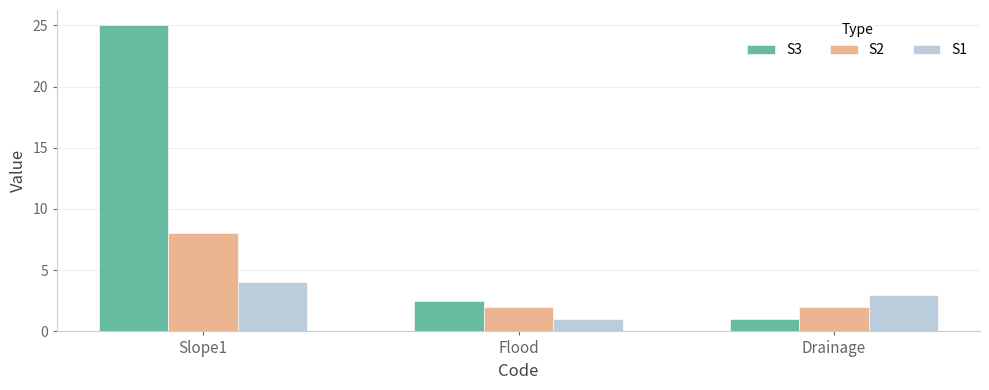

List the labels in order of S3 value, largest first.

Slope1, Flood, Drainage